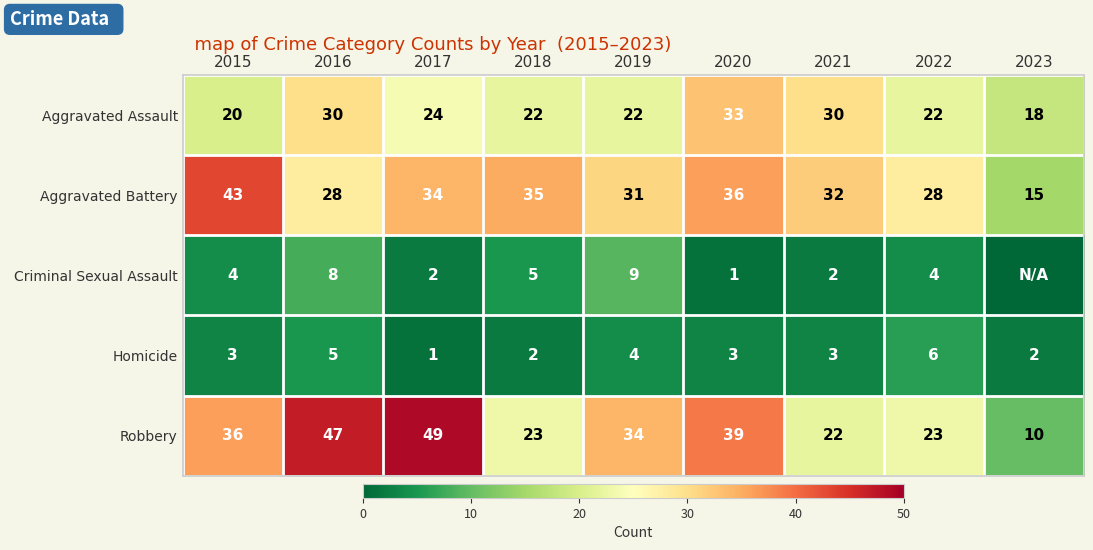

How many values in the Homicide series are below 3?

3